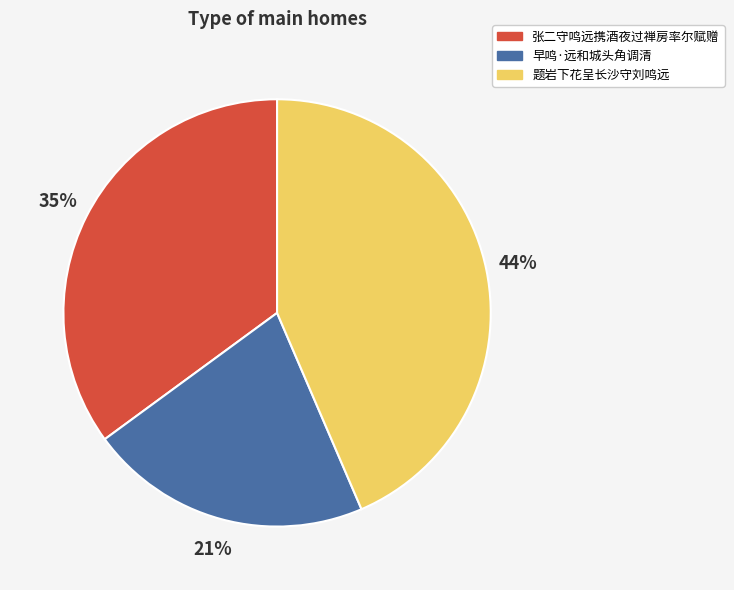

Count the number of slices in the pie.

3